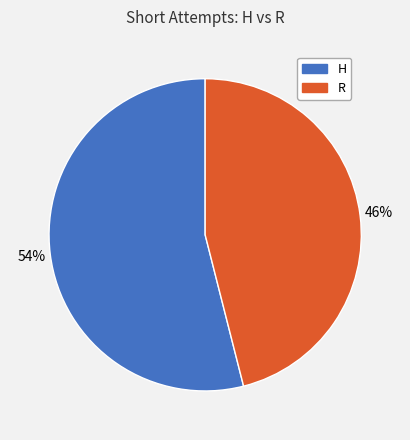

Is it true that H is 40% of the pie?

False